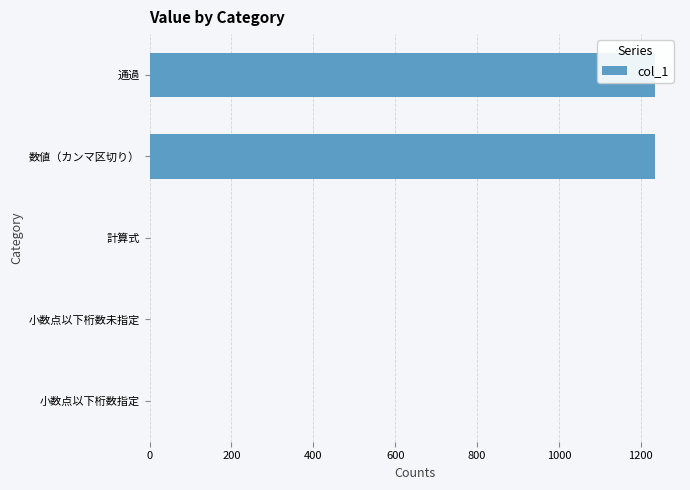

Does the chart contain stacked bars?

No